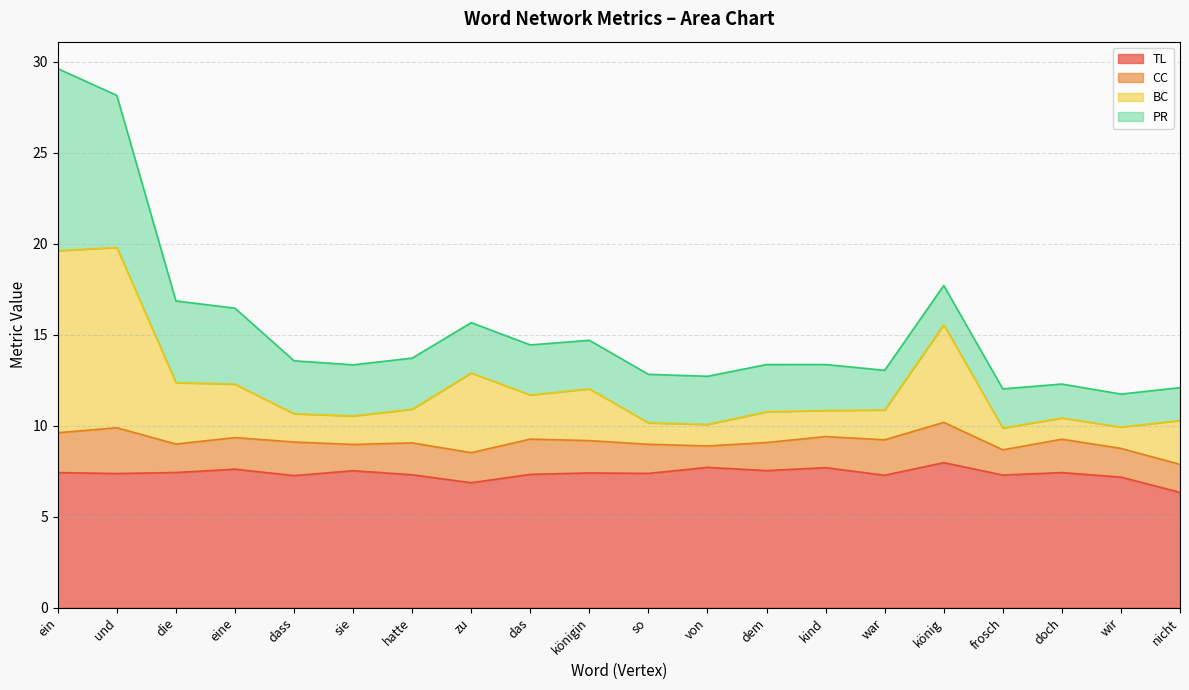

What is the total value across all series at doch?

12.3